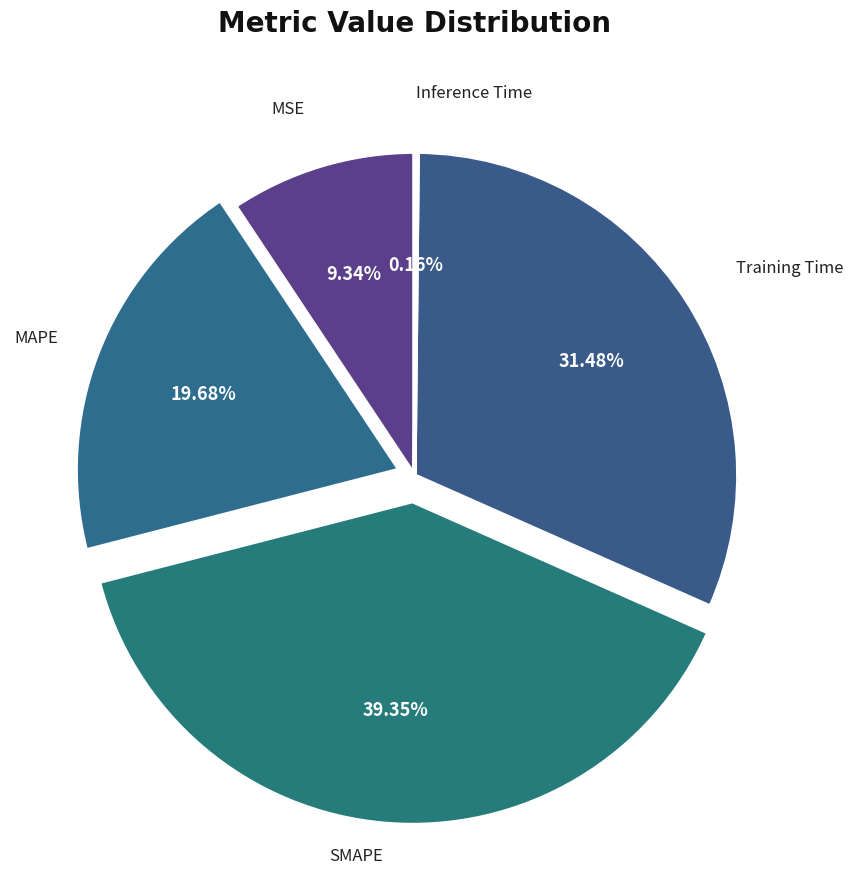

Which category has the biggest portion of the pie?

SMAPE